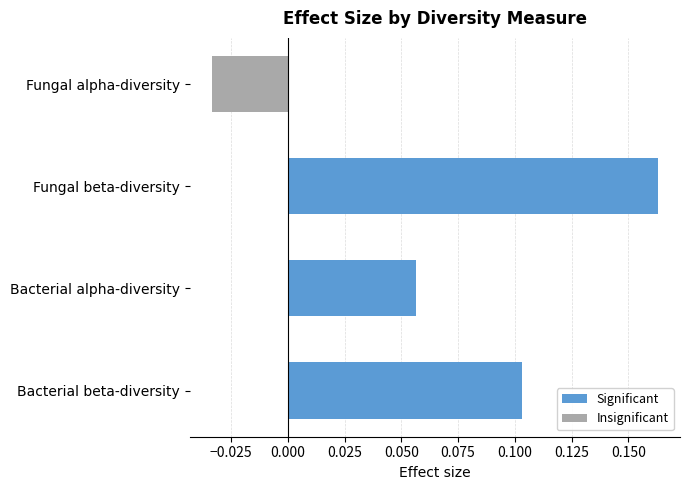

True or false: Significant has a value of 0.3 at Fungal beta-diversity.

False